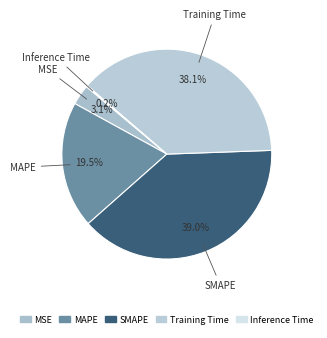

To the nearest percent, what is the average slice percentage?

20%